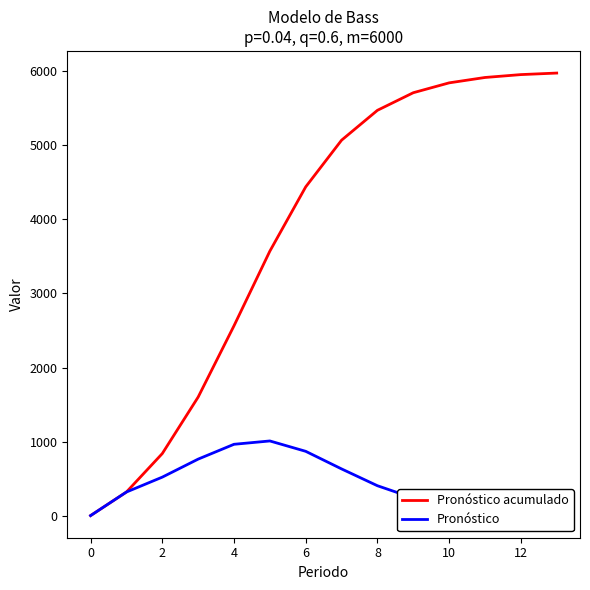

At how many categories does at least one series exceed 3004?

9